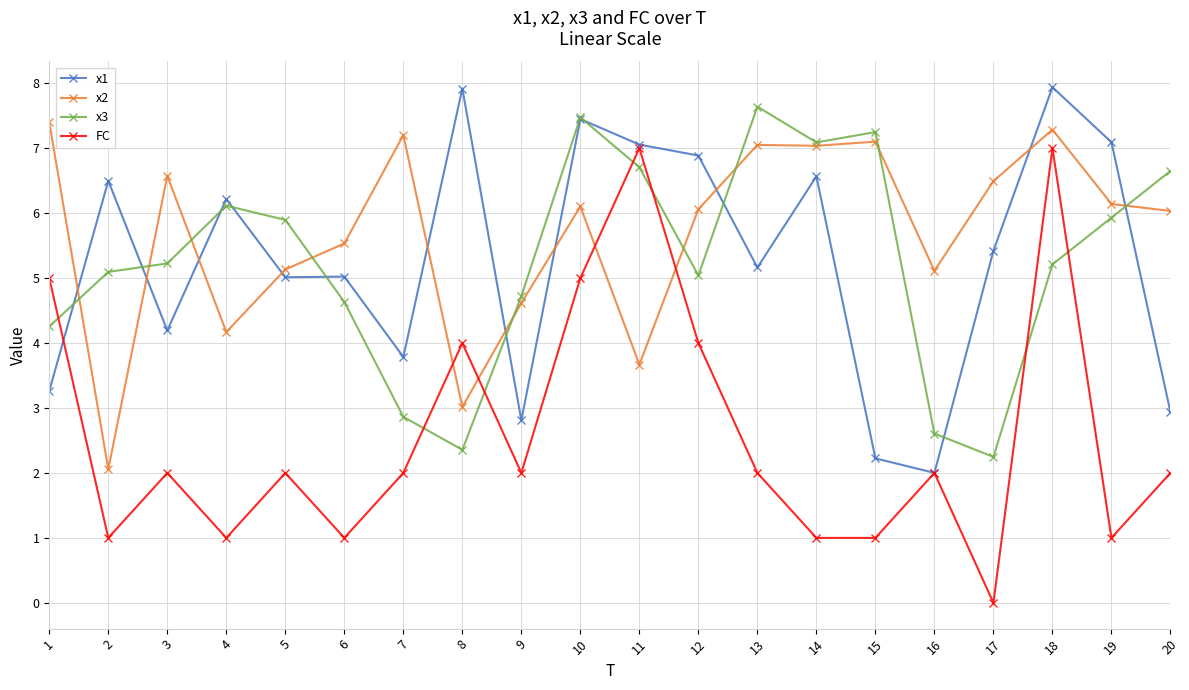

True or false: FC has a value of 4.0 at 12.

True